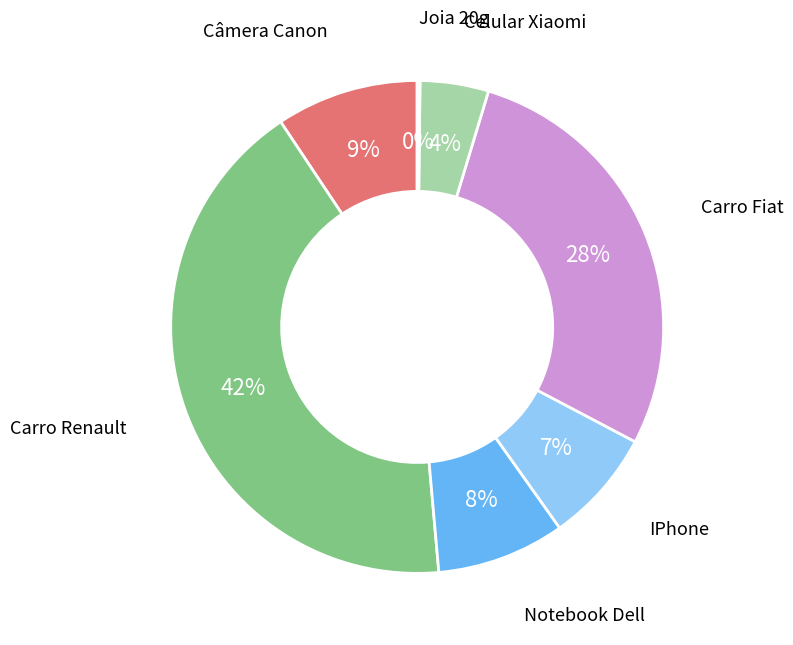

To the nearest percent, what is the average slice percentage?

14%